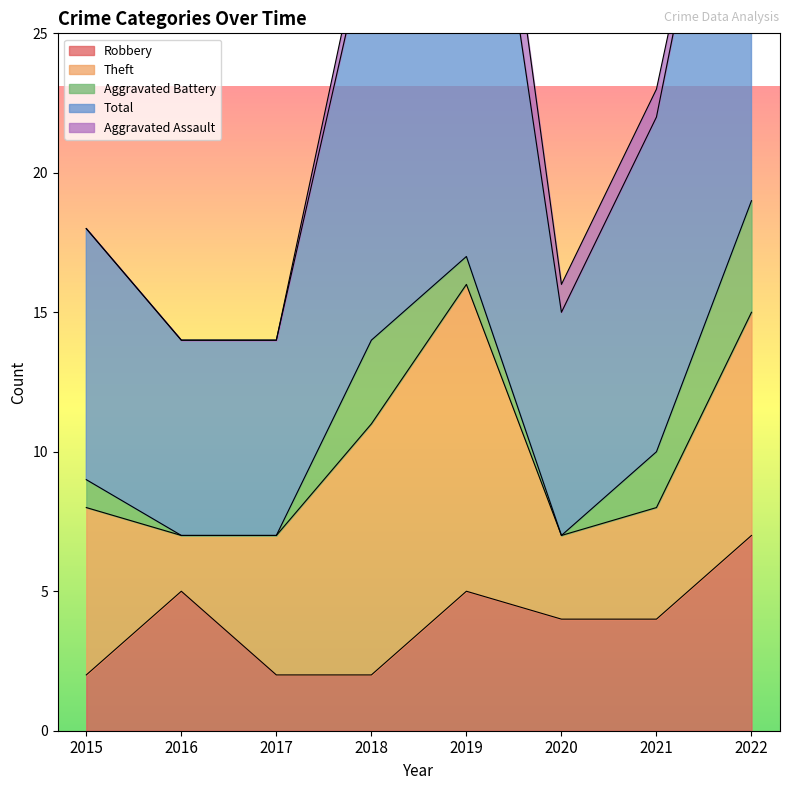

The Robbery series shows 2 at 2015. True or false?

True